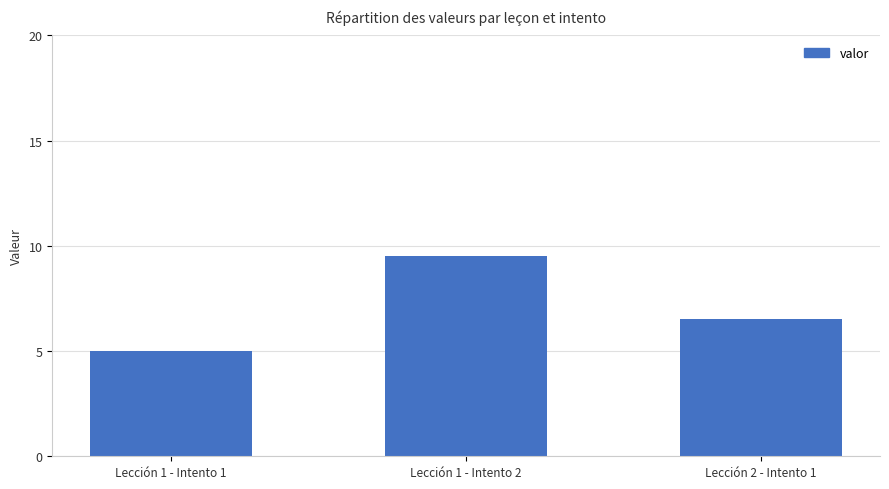

How many bars are there in total?

3